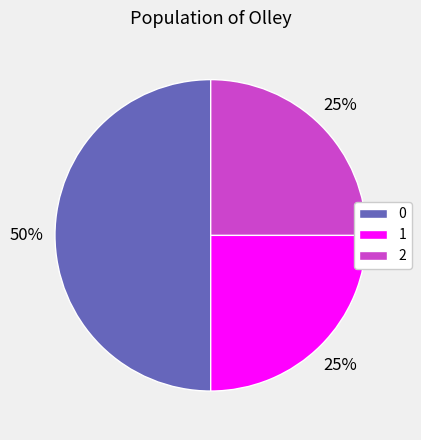

How many segments does this pie chart have?

3